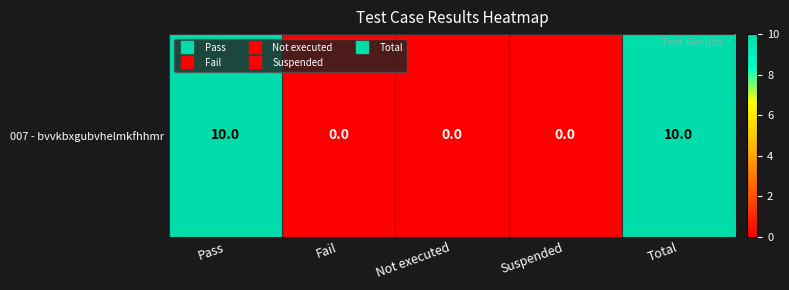

Rank the categories by value from lowest to highest.

Fail, Not executed, Suspended, Pass, Total